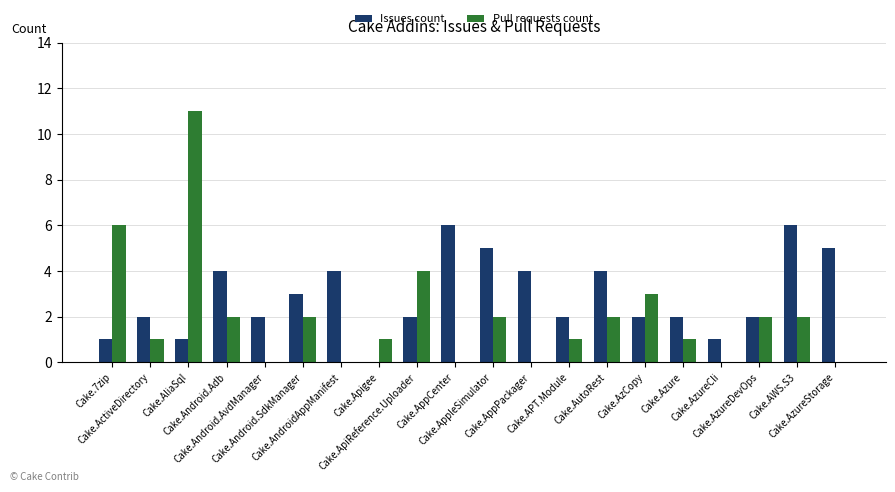

Are the bars grouped side by side (vs. stacked)?

Yes